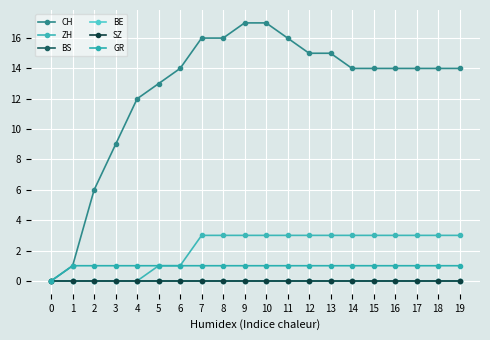

How many lines are shown in the chart?

6